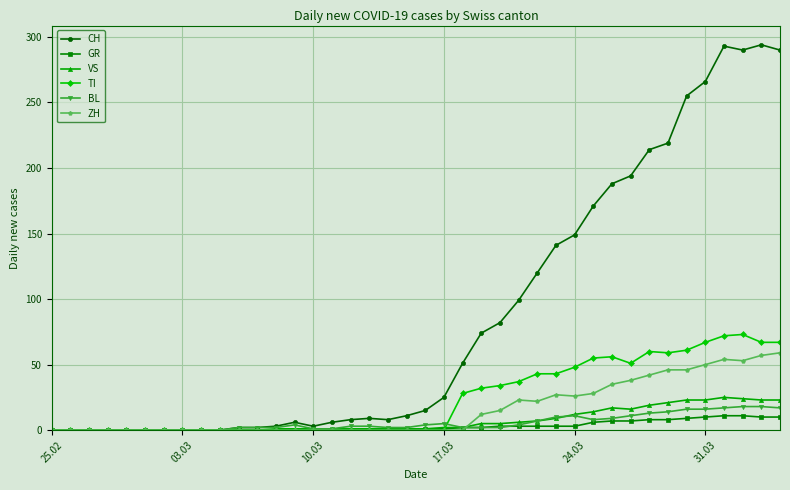

What is the greatest value displayed?

294